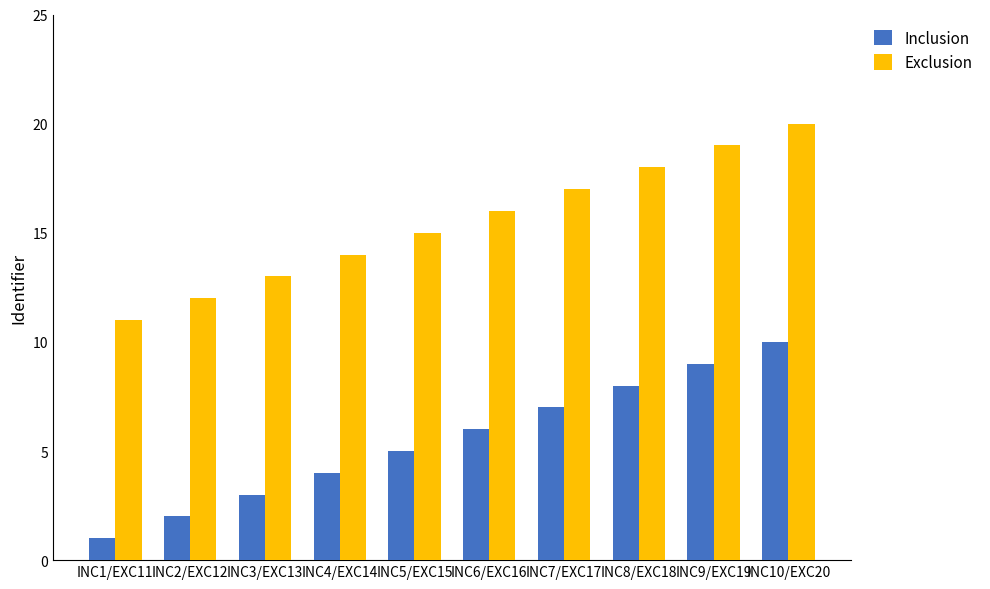

What is the value of the Inclusion bar at the 3rd from the left?

3